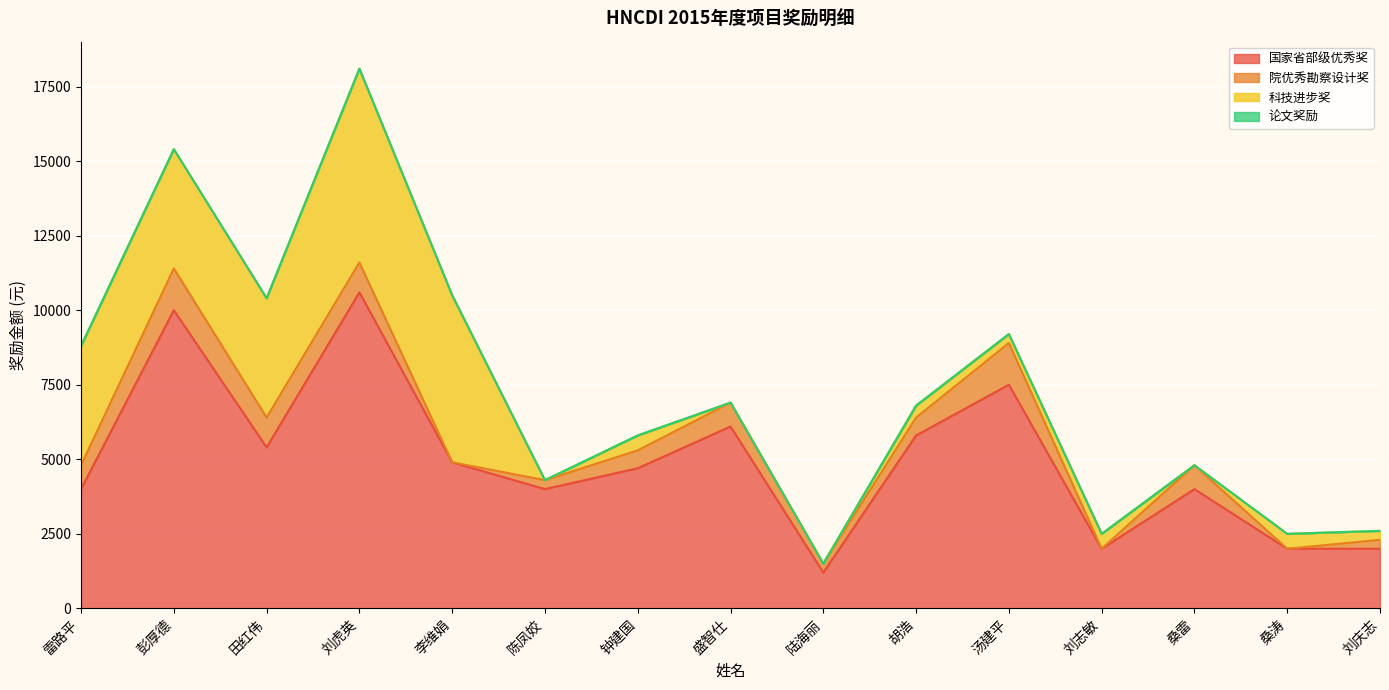

Is it true that 科技进步奖 equals 300 at 刘庆志?

True